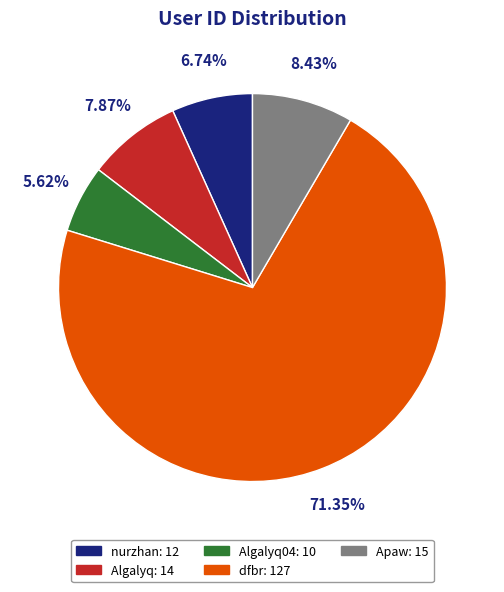

What is the ratio of the value at dfbr: 127 to the value at nurzhan: 12?

10.6